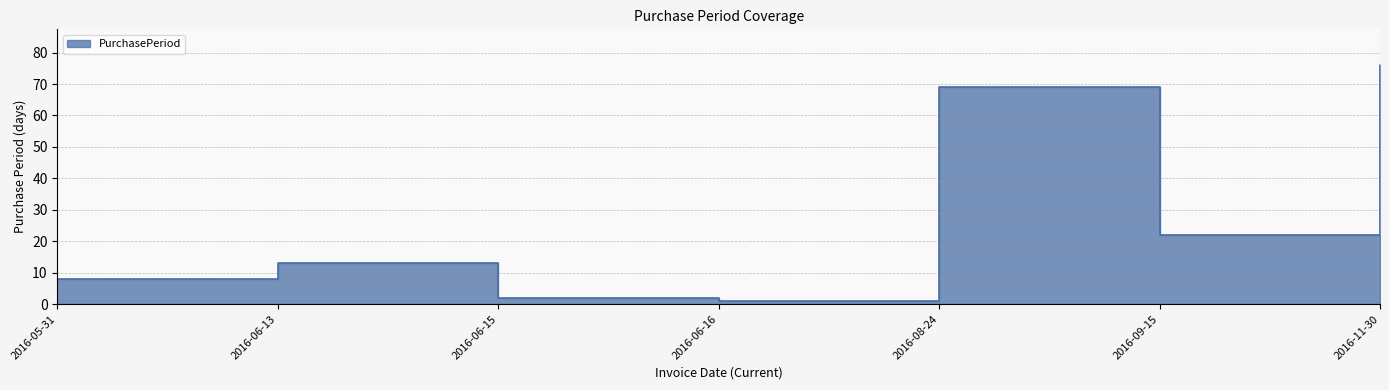

Which category has the lowest value across all series?

2016-06-16